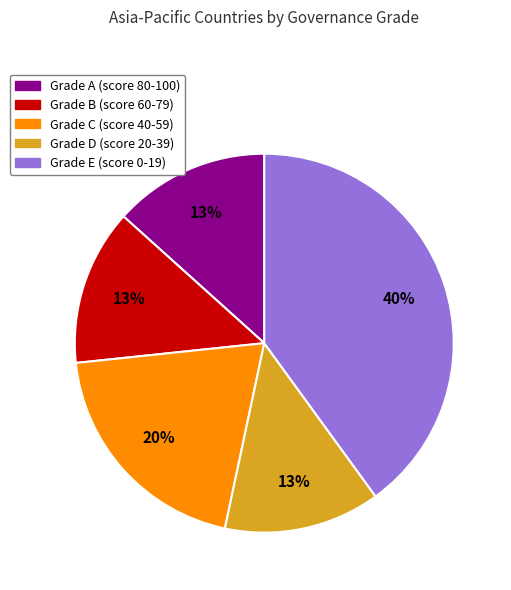

Is it true that Grade C is 20% of the pie?

True